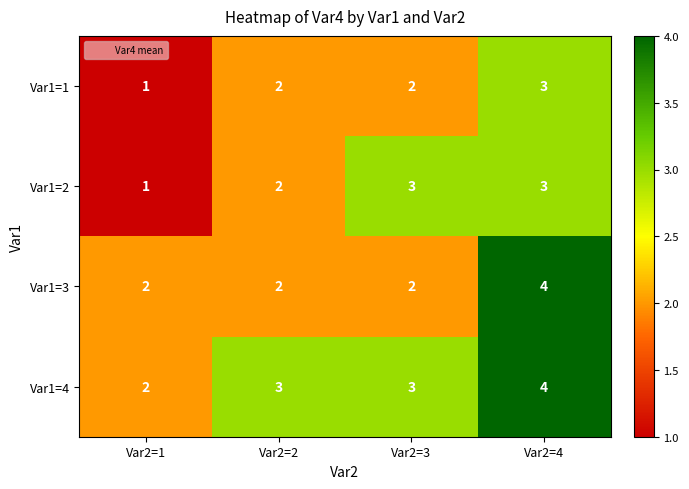

What is the sum of the Var1=1 values at Var2=4 and Var2=2?

5